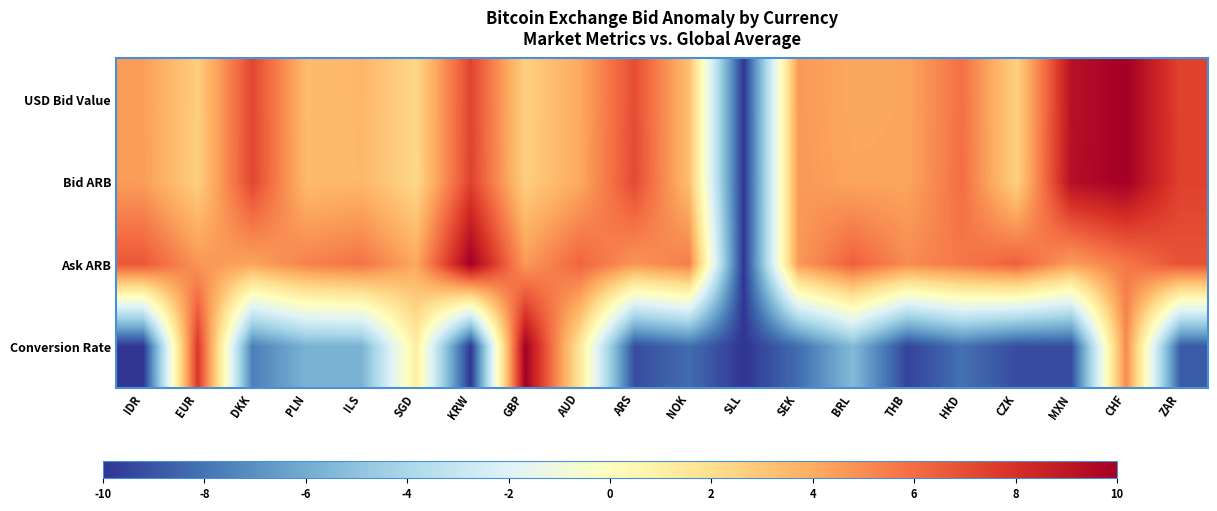

What is the maximum value shown in the chart?

10.0